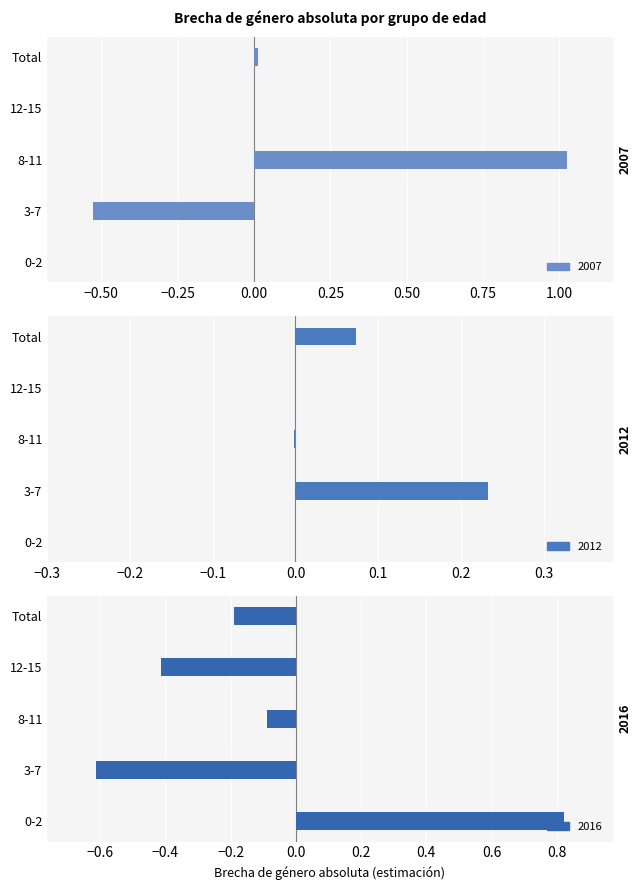

Between Total and 12-15, which is larger?

Total